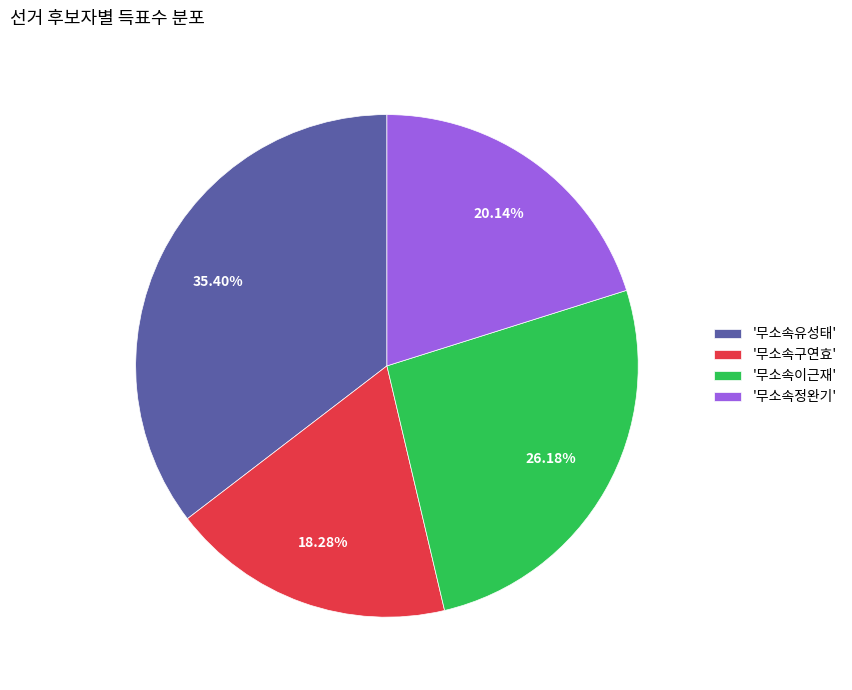

Approximately how many times larger is the value at '무소속유성태' compared to '무소속이근재'?

1.4